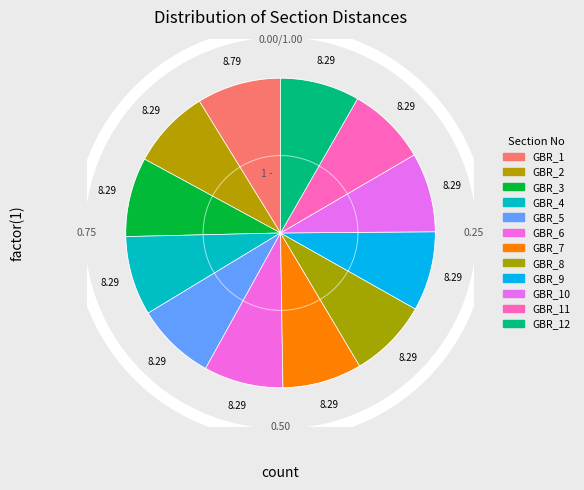

What percentage is the GBR_8 slice, to the nearest percent?

8%